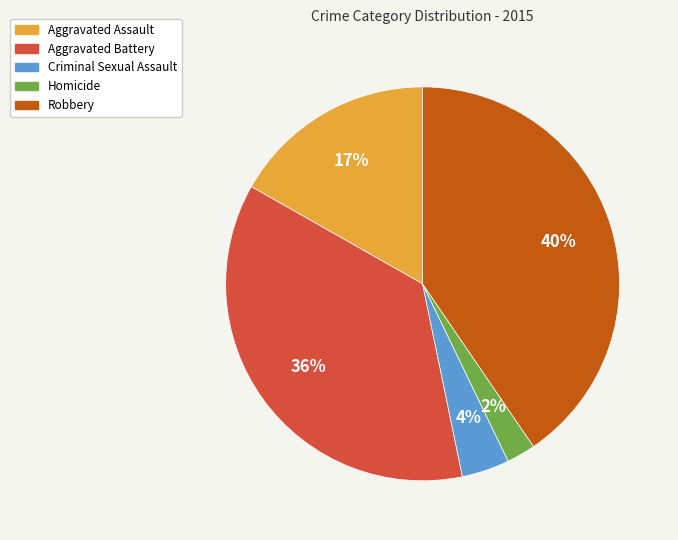

How many slices are in this pie chart?

5